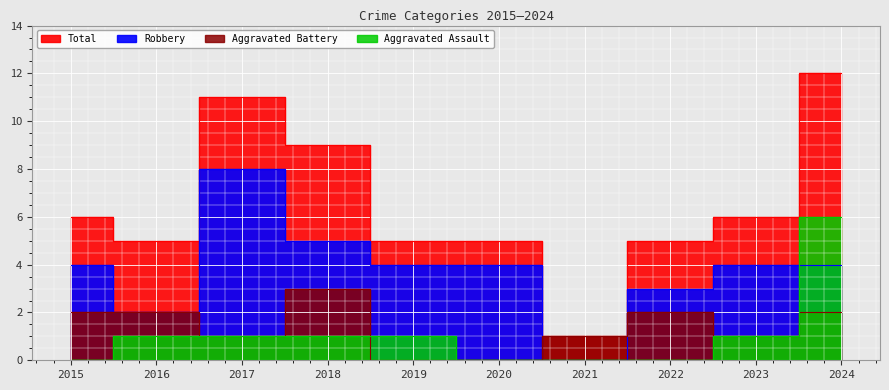

What is the lowest value of the Total series?

1